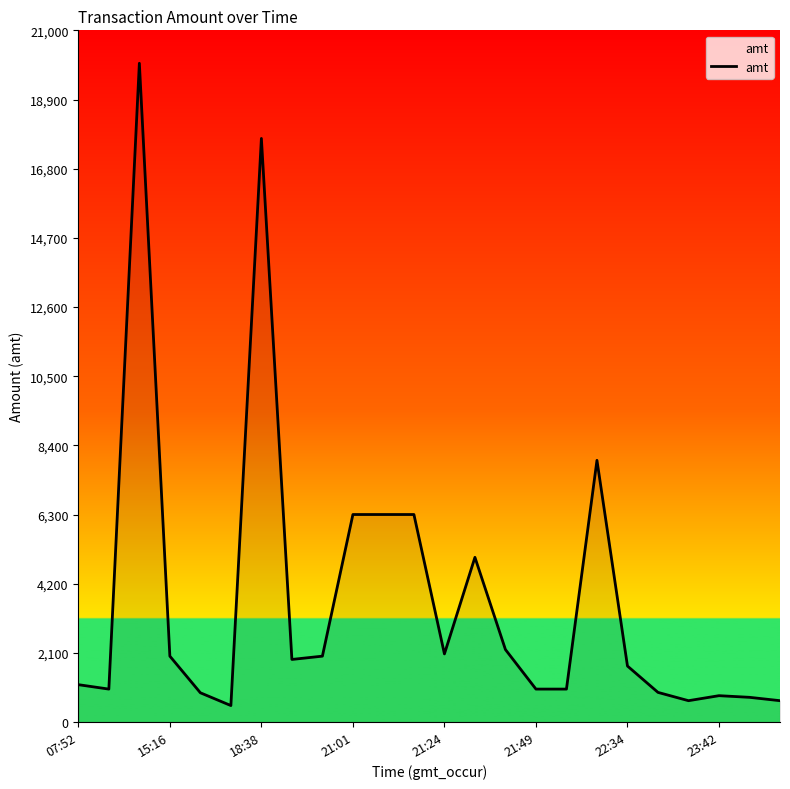

True or false: there are more than 2 points higher than both neighbors.

True